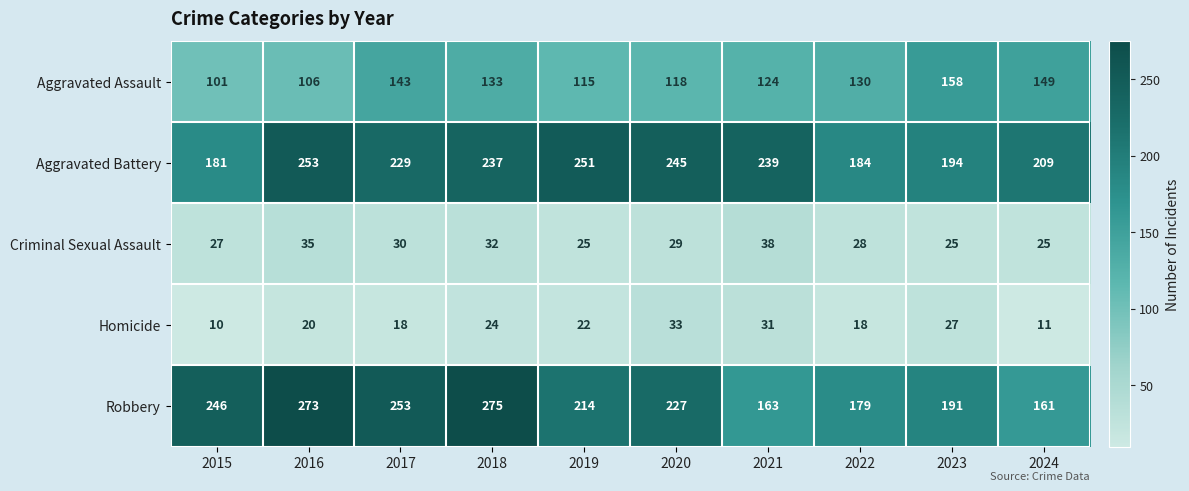

What is the sum of all Aggravated Battery values?

2222